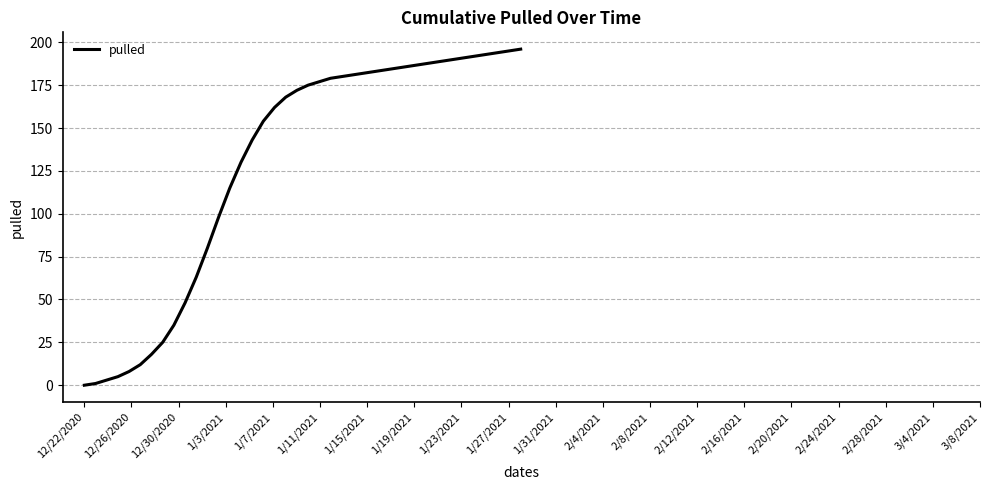

What is the difference between the maximum and minimum values?

196